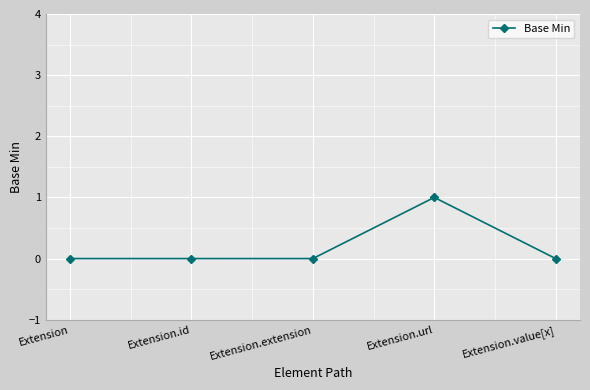

Reading left to right, what are all the values shown in this chart?

Extension=0	Extension.id=0	Extension.extension=0	Extension.url=1	Extension.value[x]=0